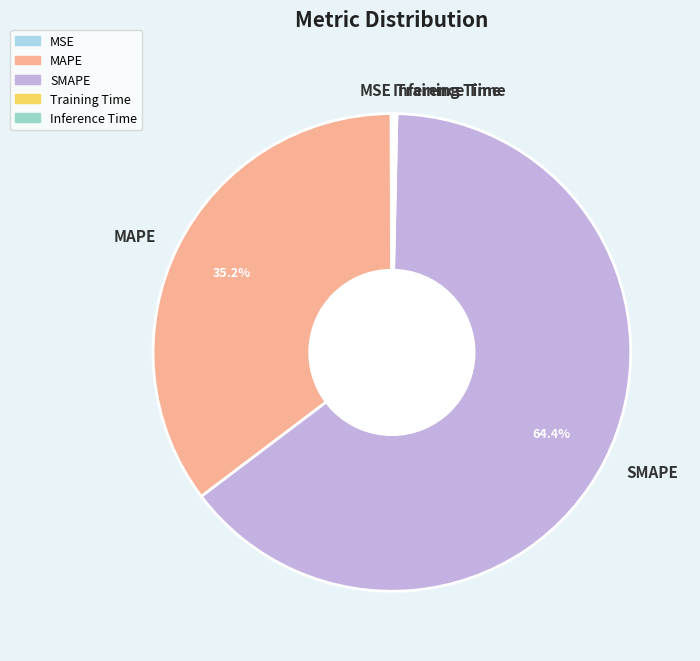

Does SMAPE account for over 50% of the chart?

Yes